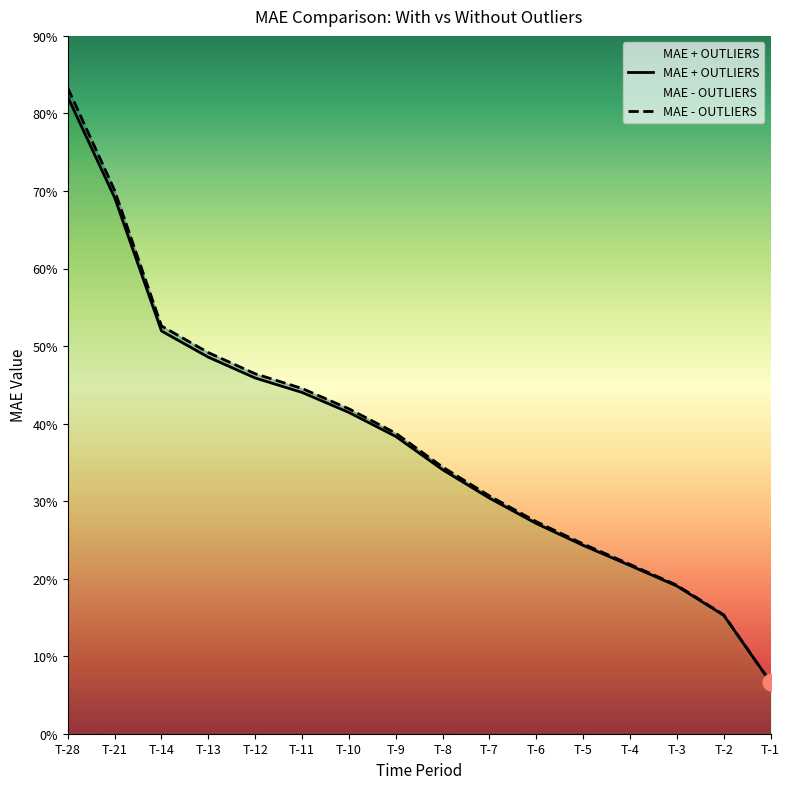

How many lines are shown in the chart?

2